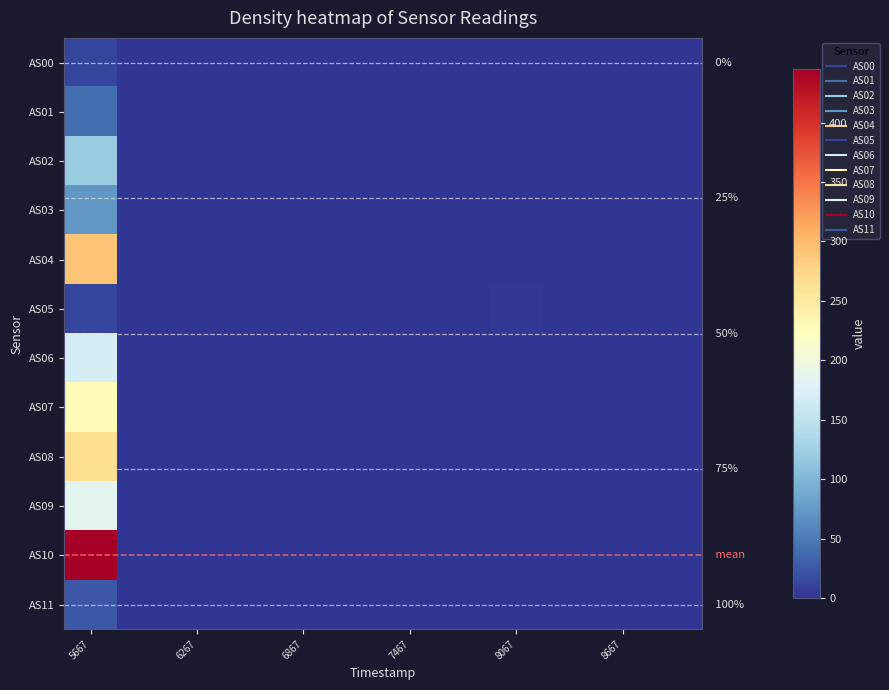

How many categories are shown in the chart?

12